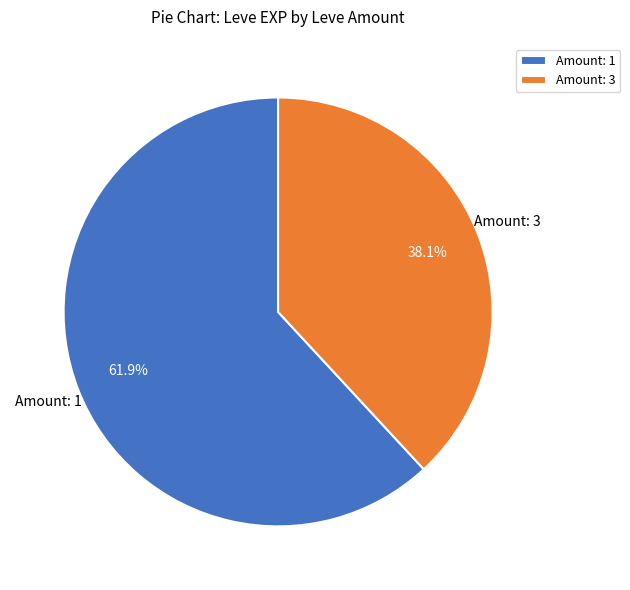

Does Amount: 3 account for over 50% of the chart?

No